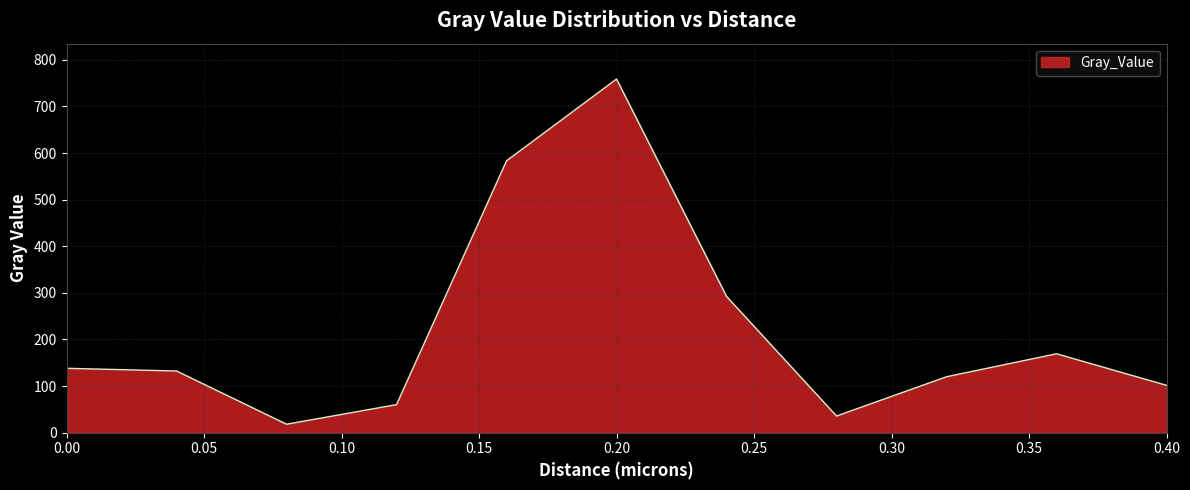

Does the chart have visible grid lines?

Yes